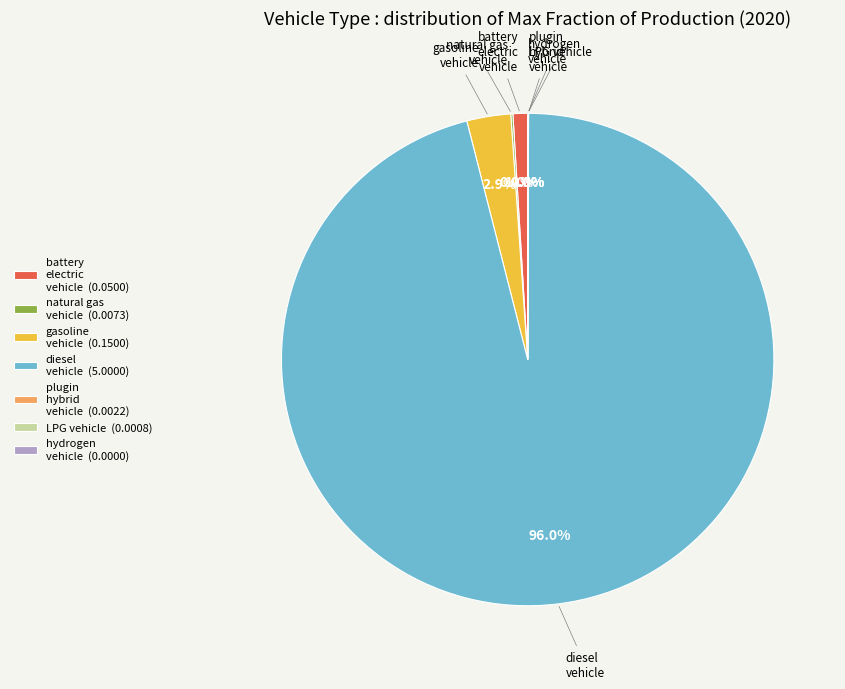

Is it true that gasoline vehicle is 3% of the pie?

True